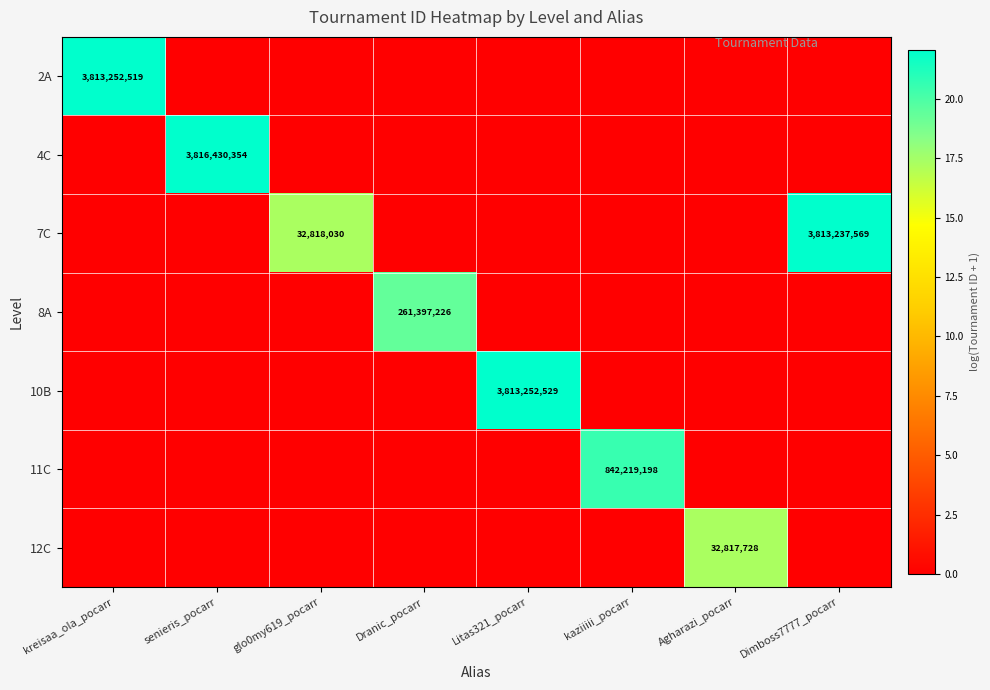

True or false: 7C has a value of 22945181 at glo0my619_pocarr.

False